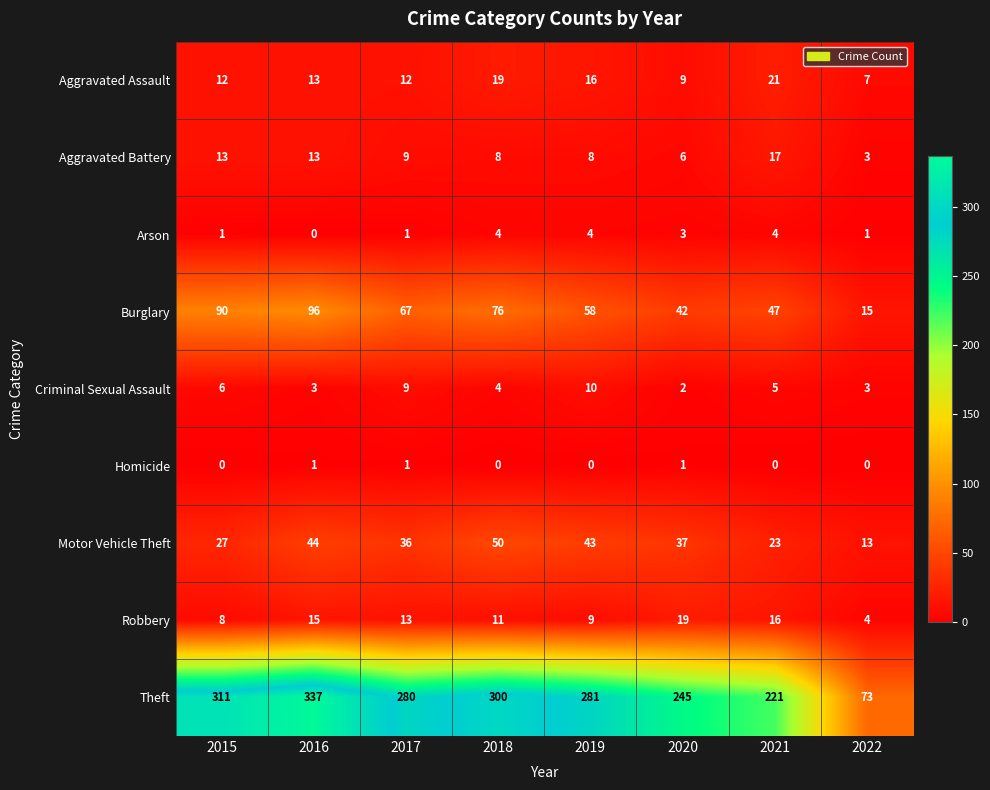

At how many categories does at least one series exceed 45?

8